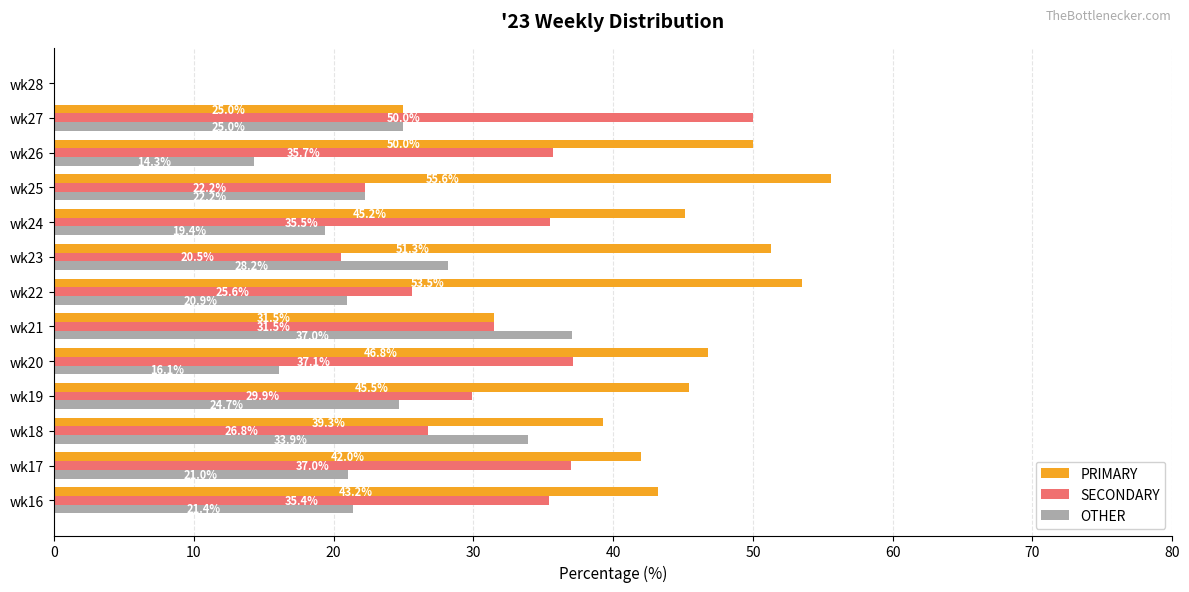

What is the total value across all series at wk23?

100.0